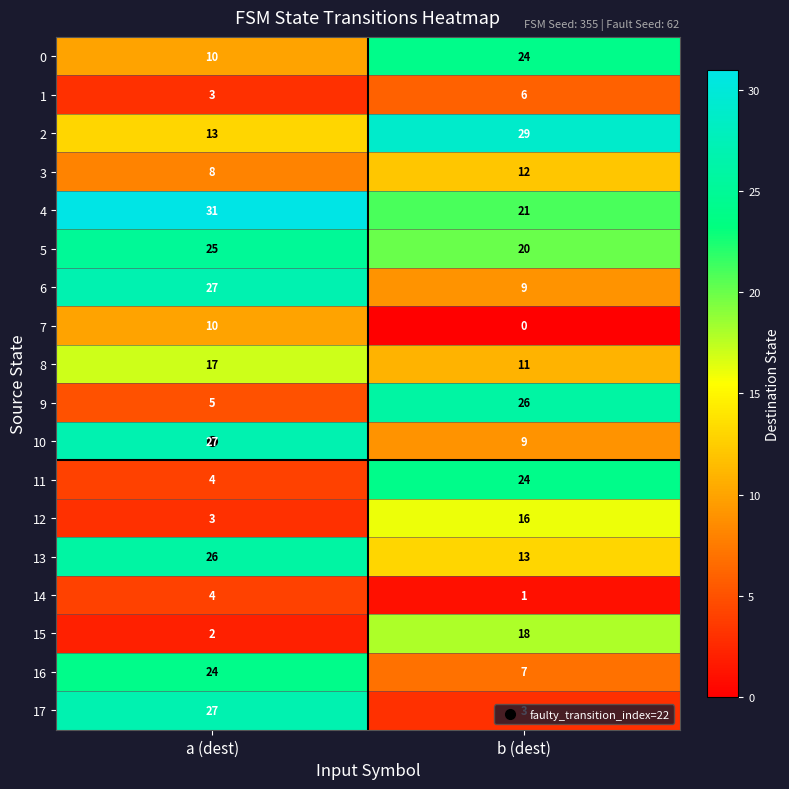

What value does the 13 series have at a (dest)?

26